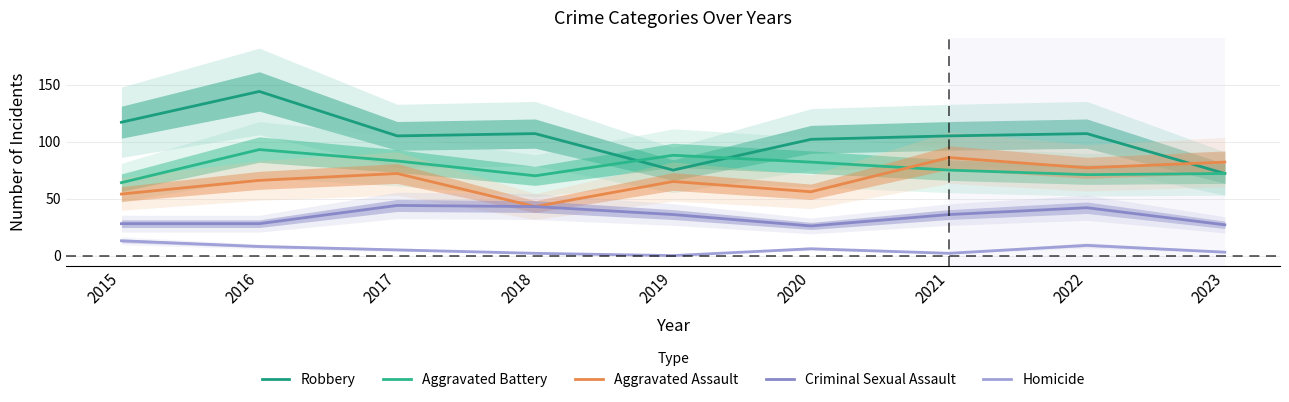

At how many categories does at least one series exceed 16?

9